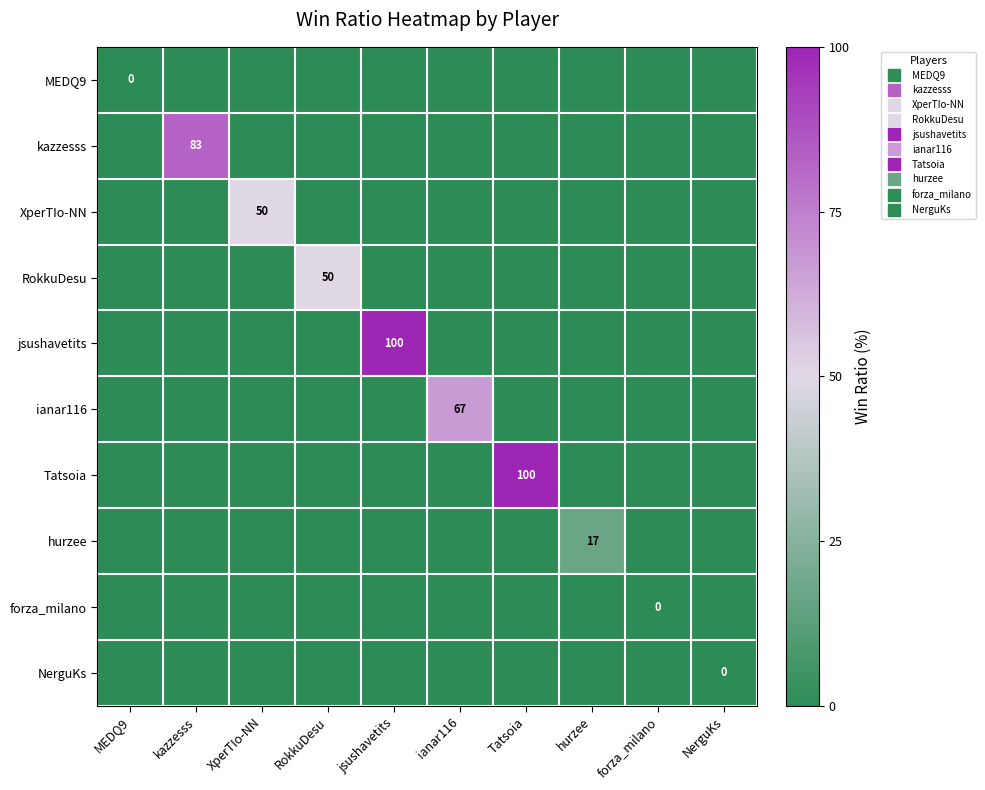

What is the spread (max minus min) of values at jsushavetits?

100